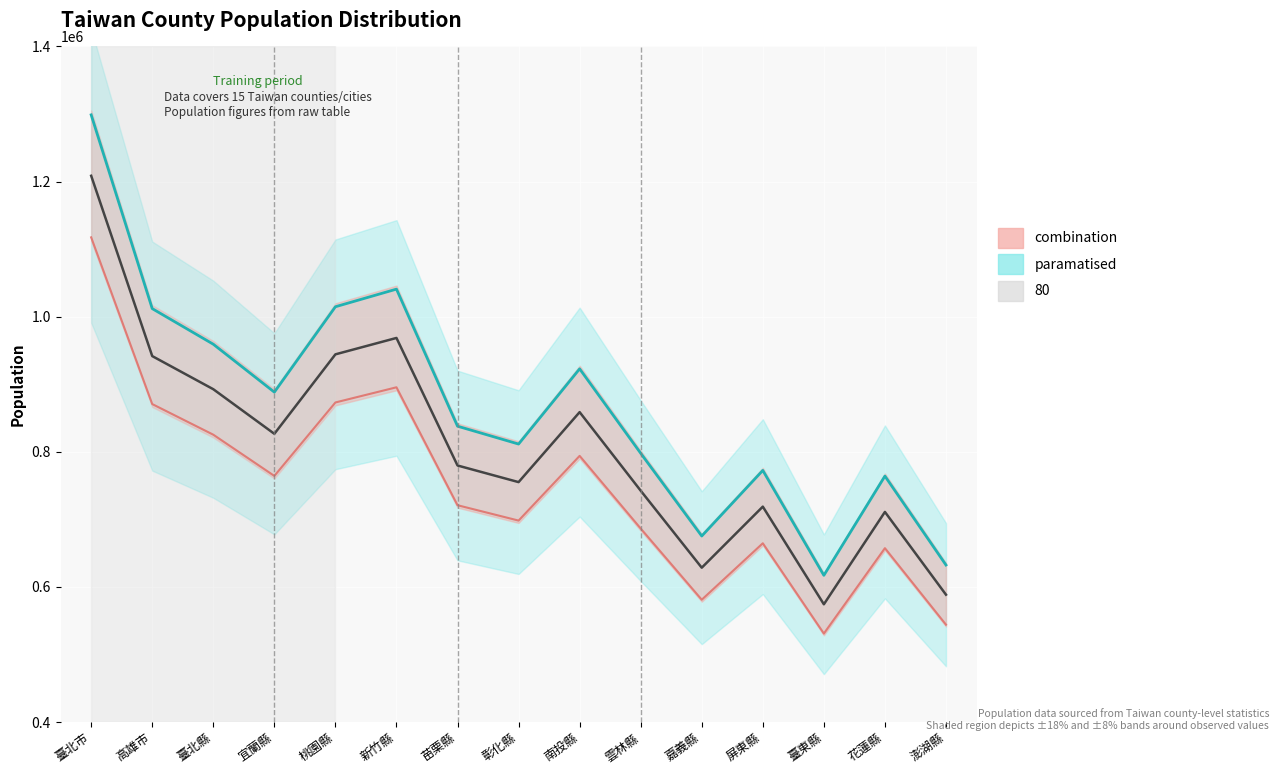

What position from the left is 澎湖縣?

15